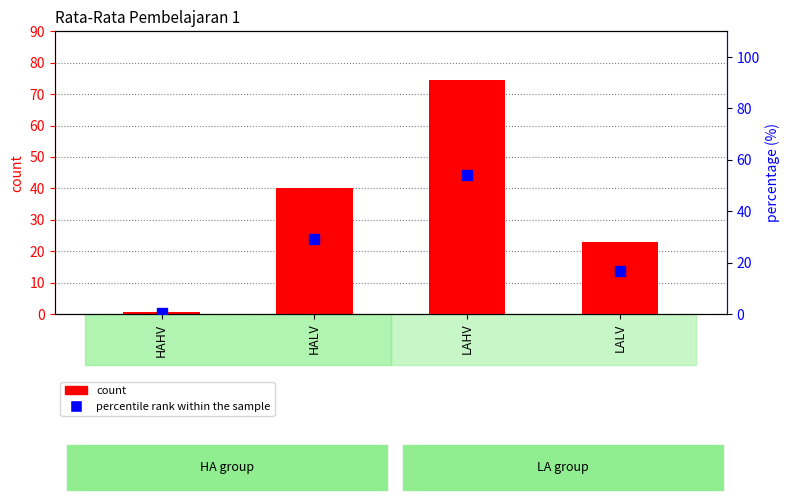

Reading right to left, extract all data points from this chart.

count: 22.9	74.5	40.1	0.5
percentile rank within the sample: 16.6	54.0	29.1	0.4